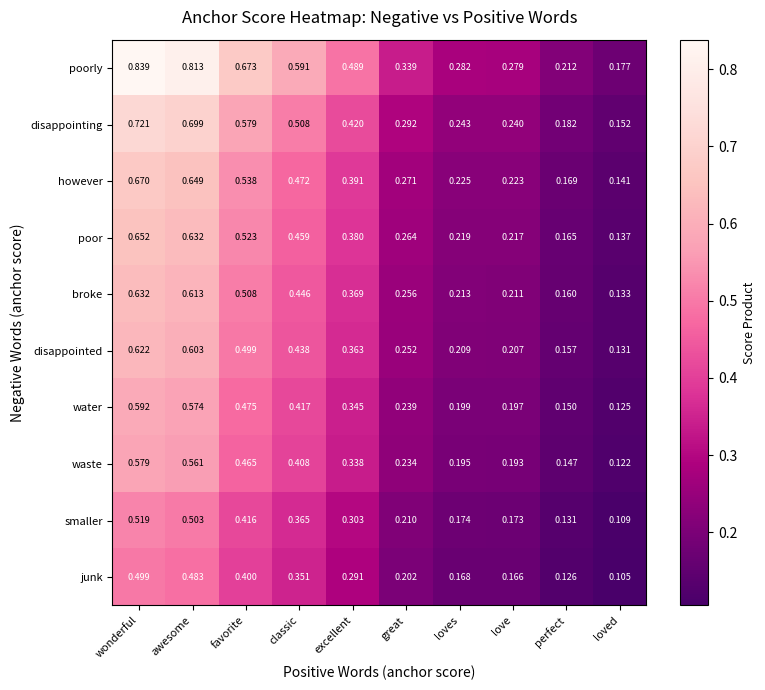

At which category is the sum across all series the highest?

wonderful